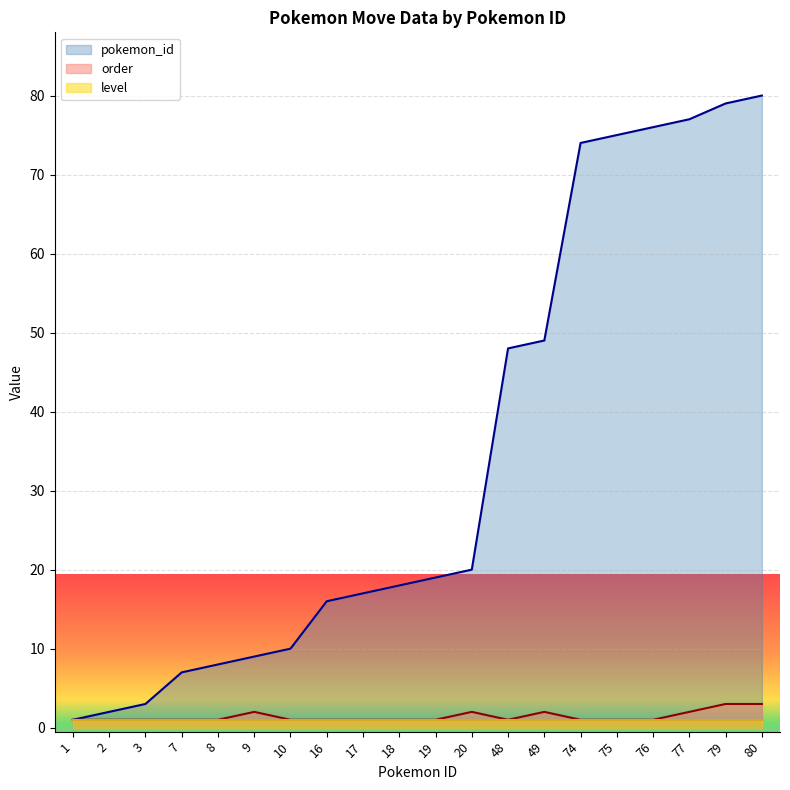

Is it true that pokemon_id equals 30 at 19?

False